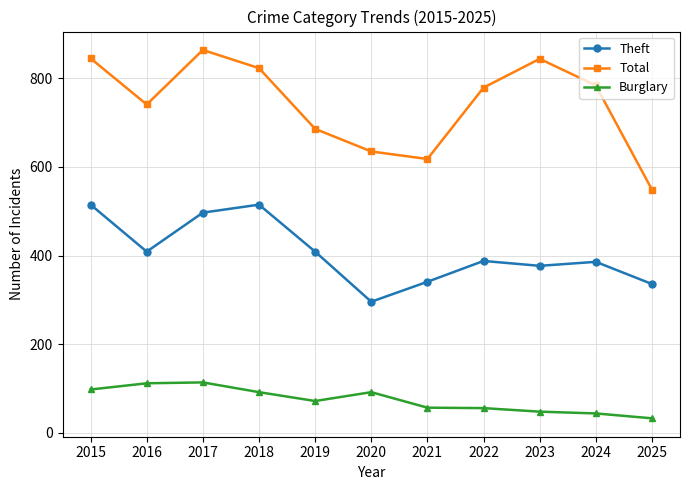

Which series has the largest total across all categories?

Total